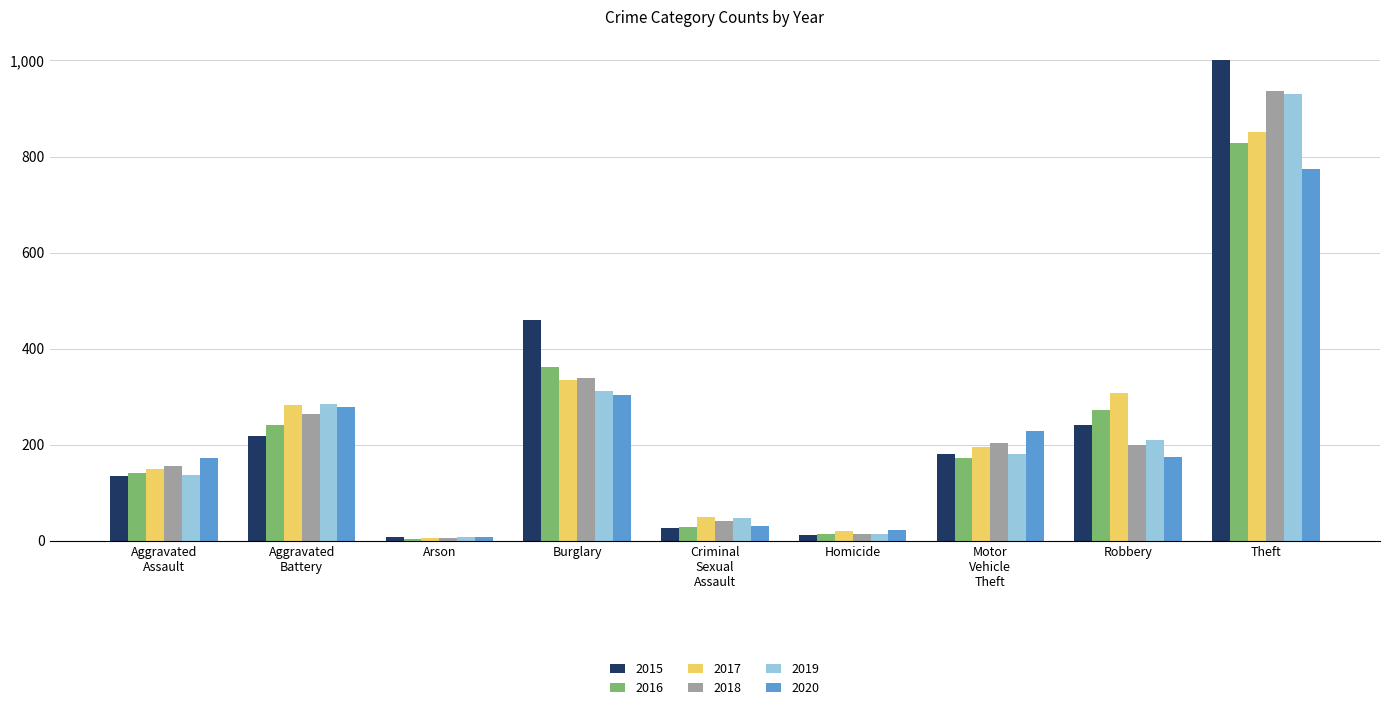

What are all the series names shown in the legend?

2015, 2016, 2017, 2018, 2019, 2020